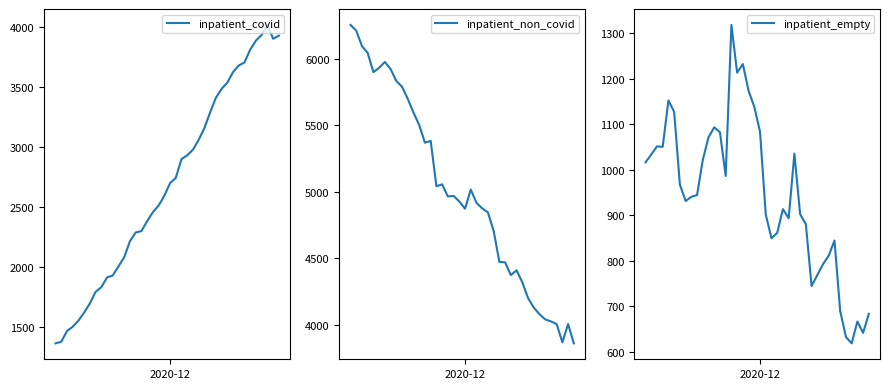

What is the sum of all inpatient_non_covid values?

199919